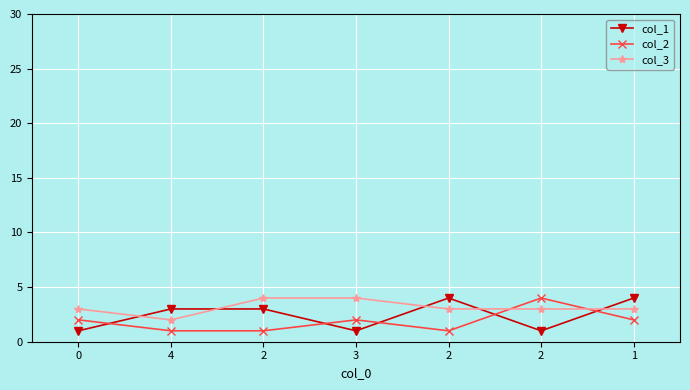

What are all the series names shown in the legend?

col_1, col_2, col_3